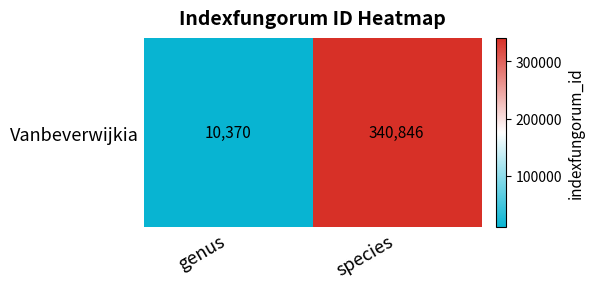

True or false: the data shows 516541 at species.

False